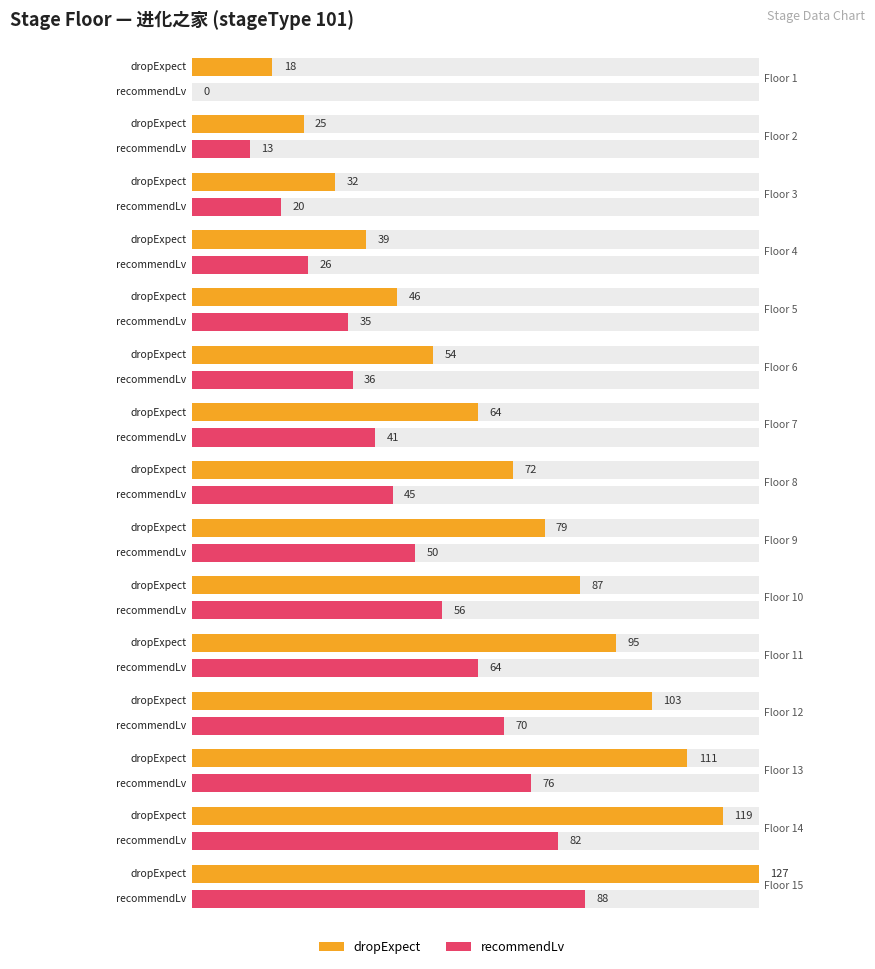

At which label does recommendLv reach its minimum?

Floor 1